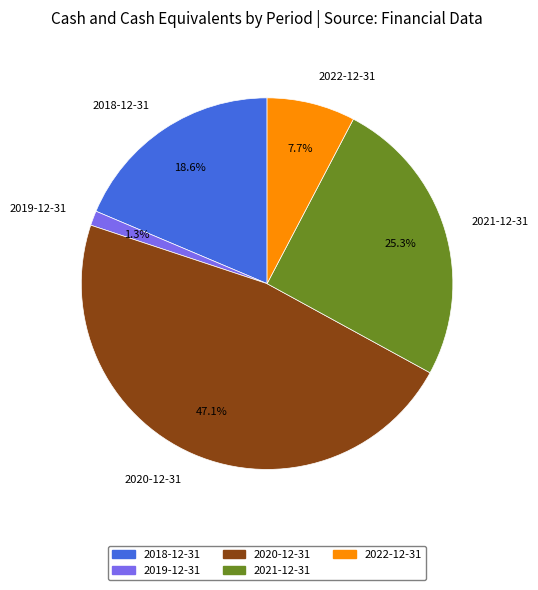

To the nearest percent, what portion does 2018-12-31 represent?

19%